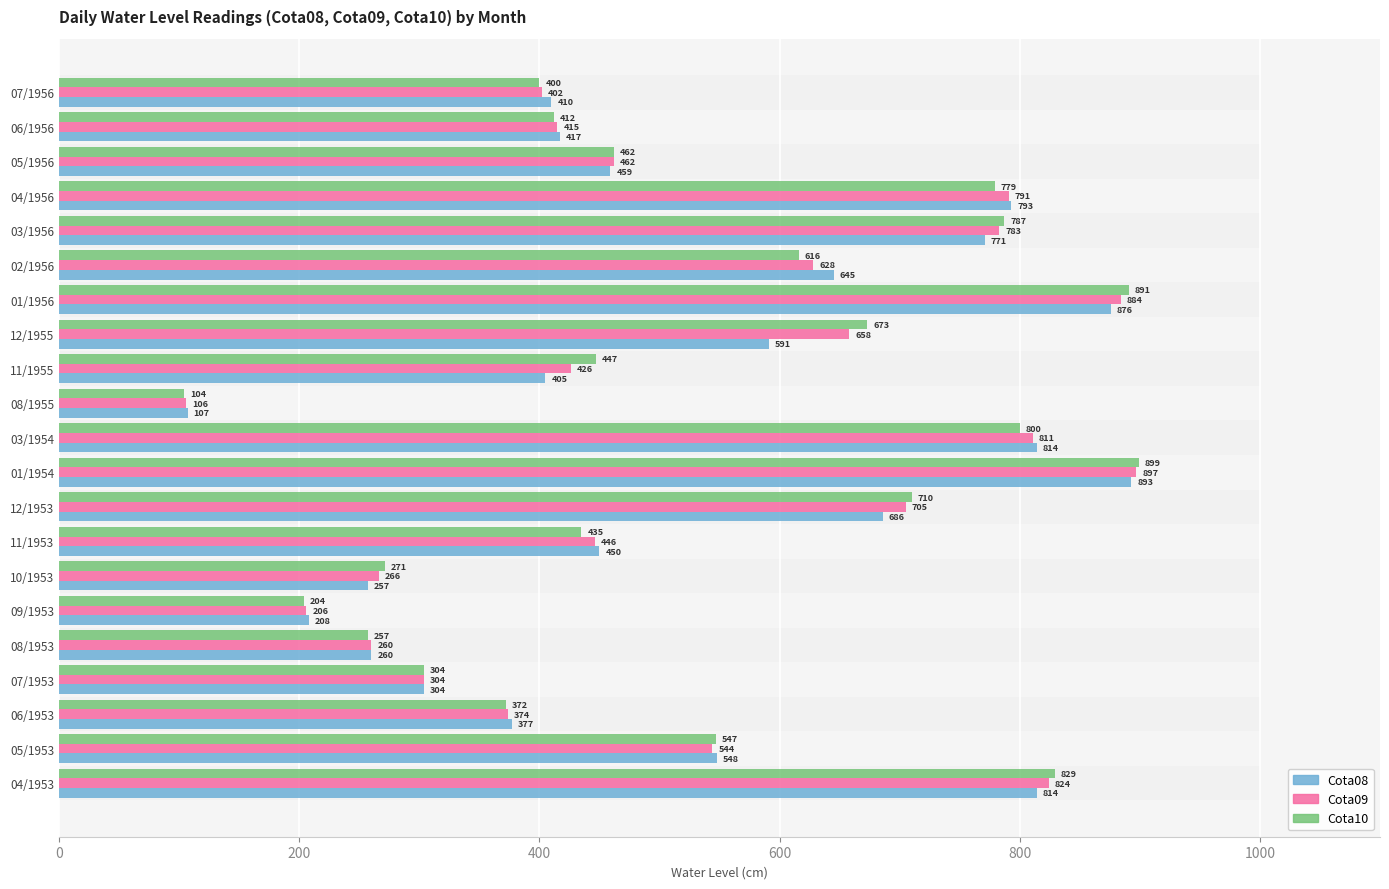

Which series has the widest spread of values?

Cota10